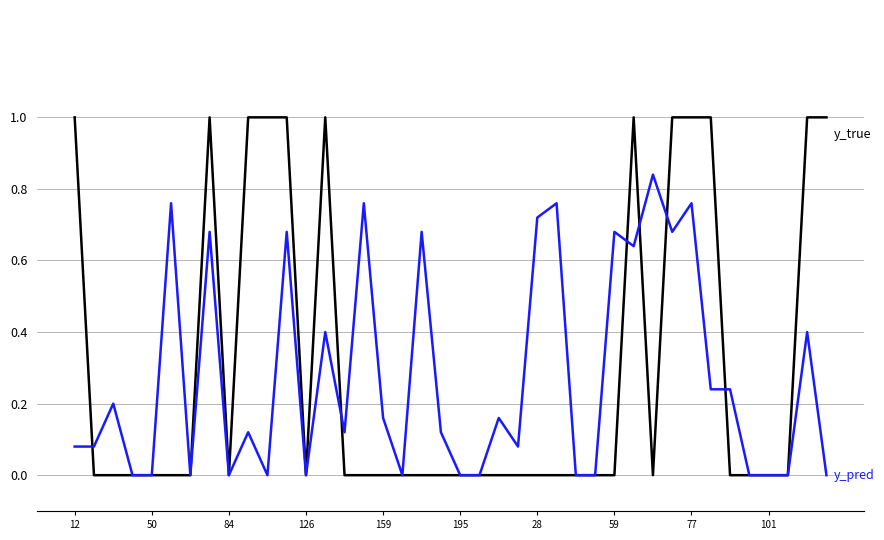

What is the maximum value shown in the chart?

1.0